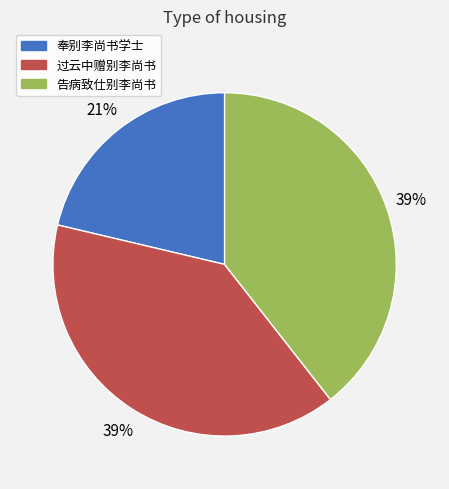

Combined, do 奉别李尚书学士 and 过云中赠别李尚书 account for over 50%?

Yes